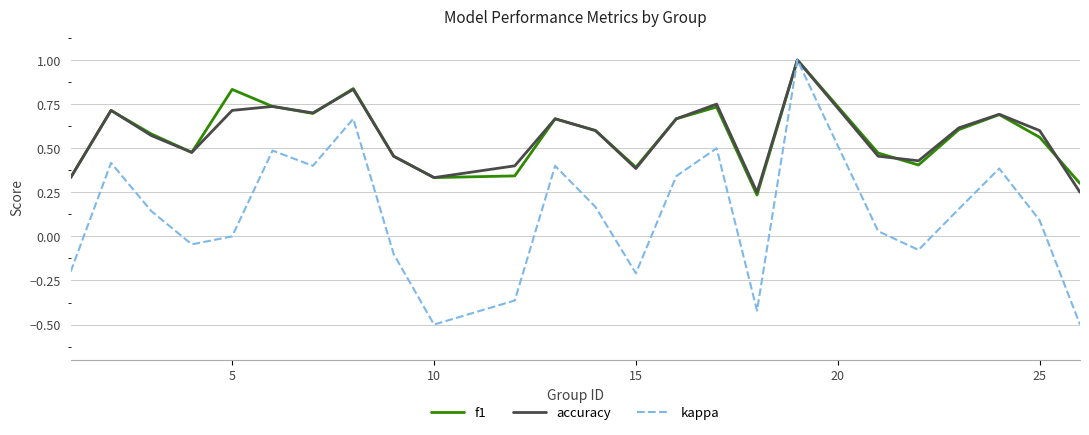

What is the maximum value shown in the chart?

1.0